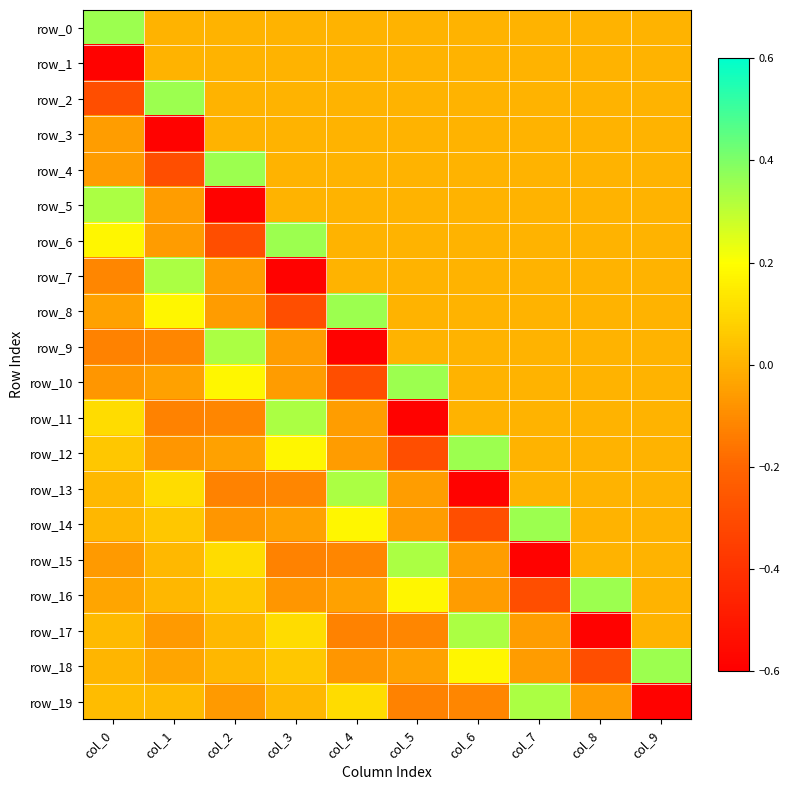

The row_6 series shows 0.0 at col_9. True or false?

True